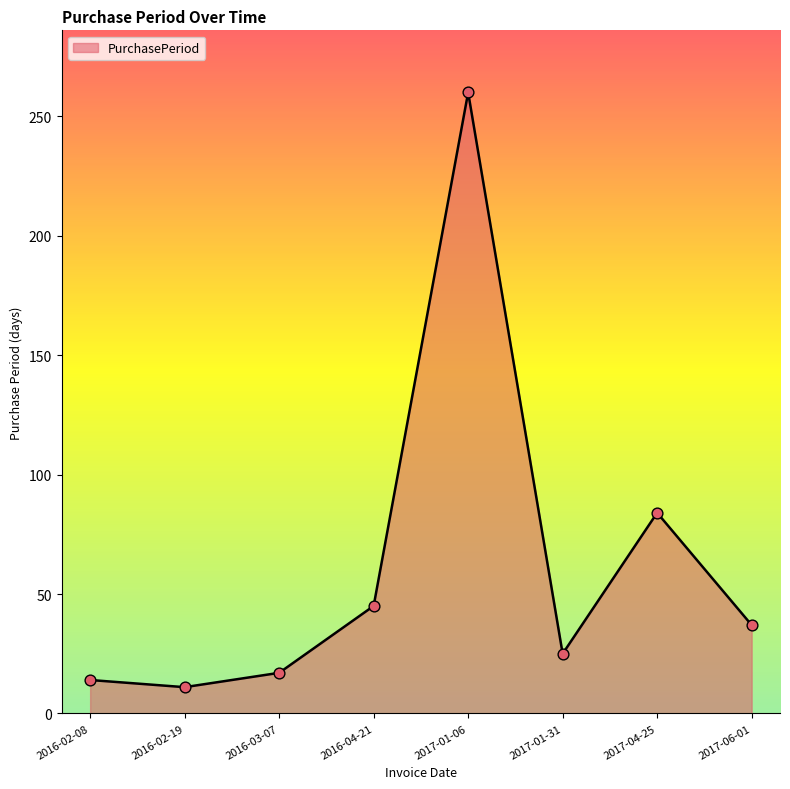

What is the change in value from 2016-02-08 to 2017-01-06?

+246